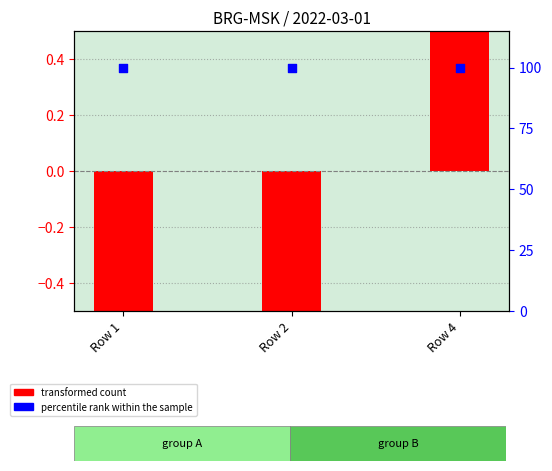

Which series reaches the maximum Y coordinate?

percentile rank within the sample